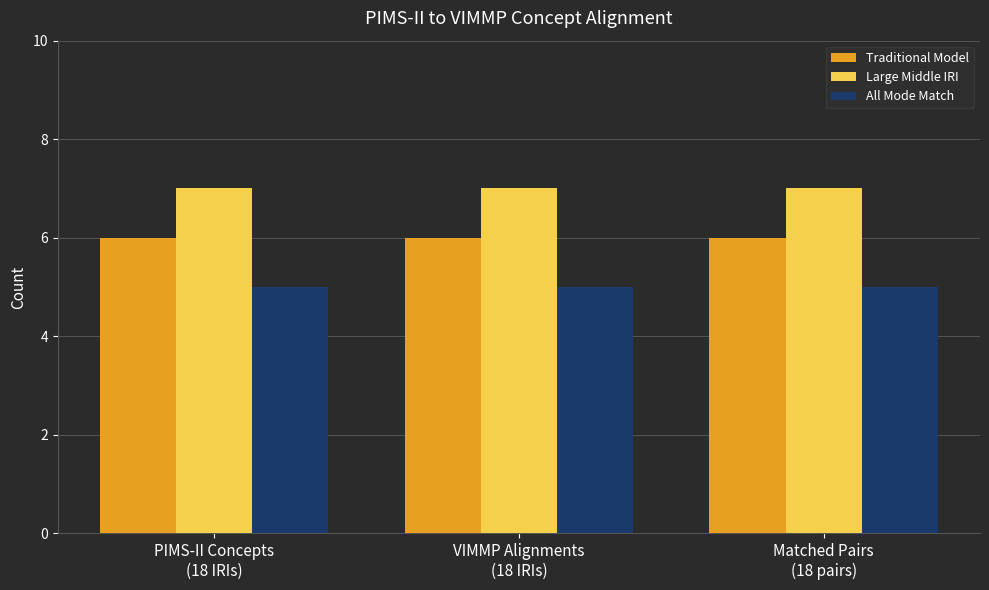

The Large Middle IRI series shows 4 at Matched Pairs
(18 pairs). True or false?

False